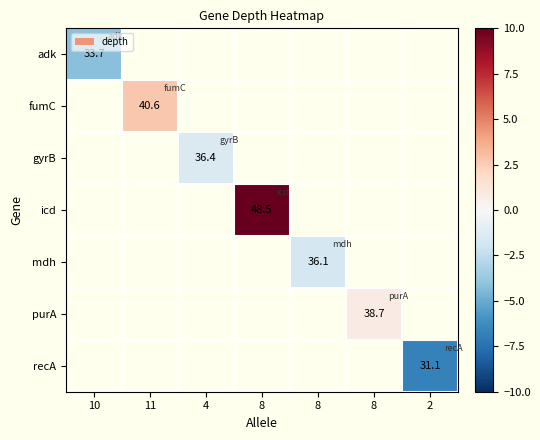

Is the value of fumC at 8 greater than the value of gyrB at 2?

No